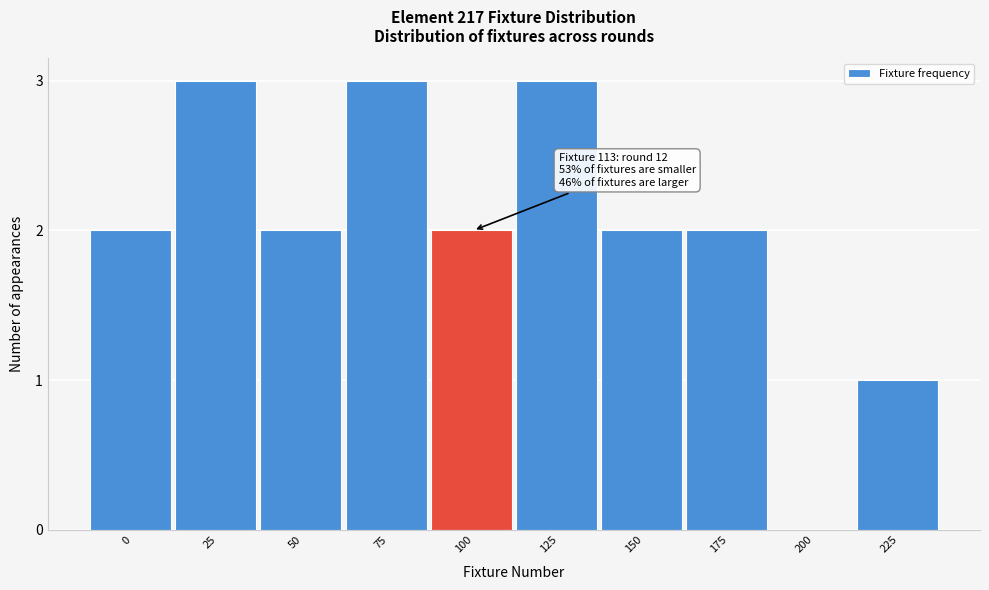

Reading left to right, what are all the values shown in this chart?

0=2	25=3	50=2	75=3	100=2	125=3	150=2	175=2	200=0	225=1